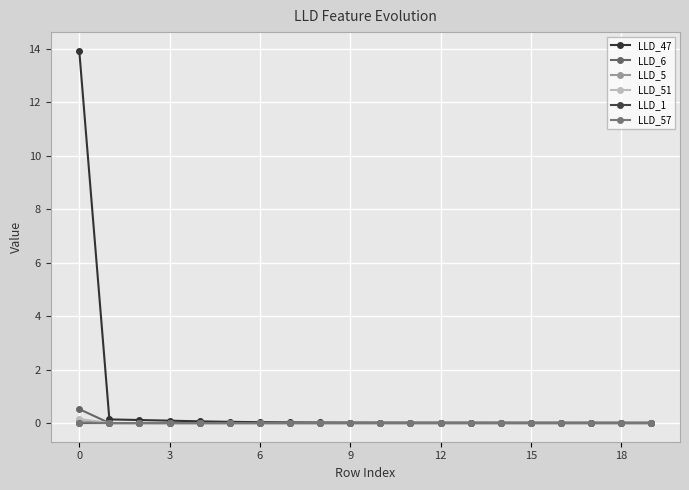

What are all the series names shown in the legend?

LLD_47, LLD_6, LLD_5, LLD_51, LLD_1, LLD_57